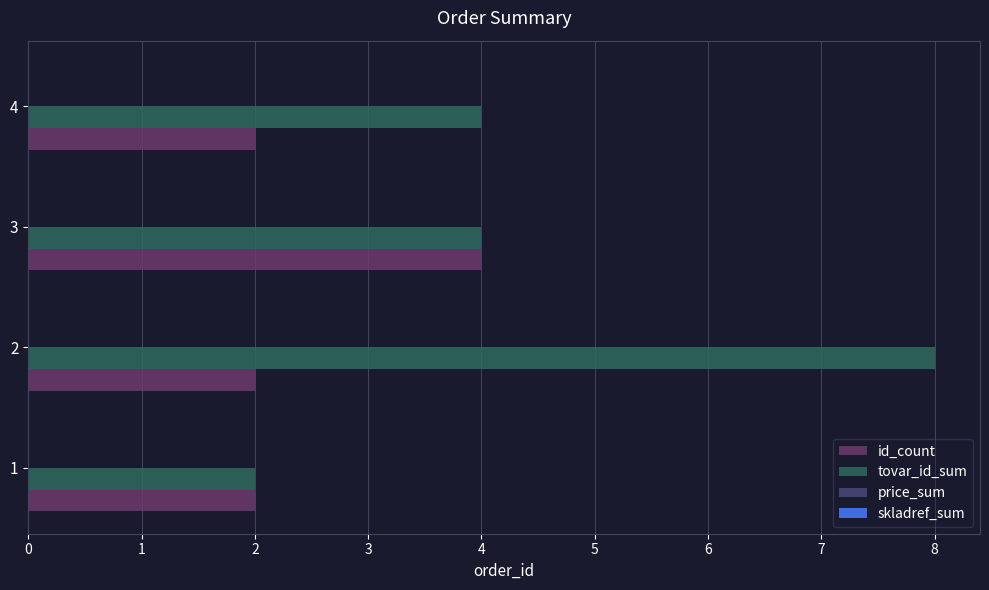

The value of id_count at 1 is 2. True or false?

True